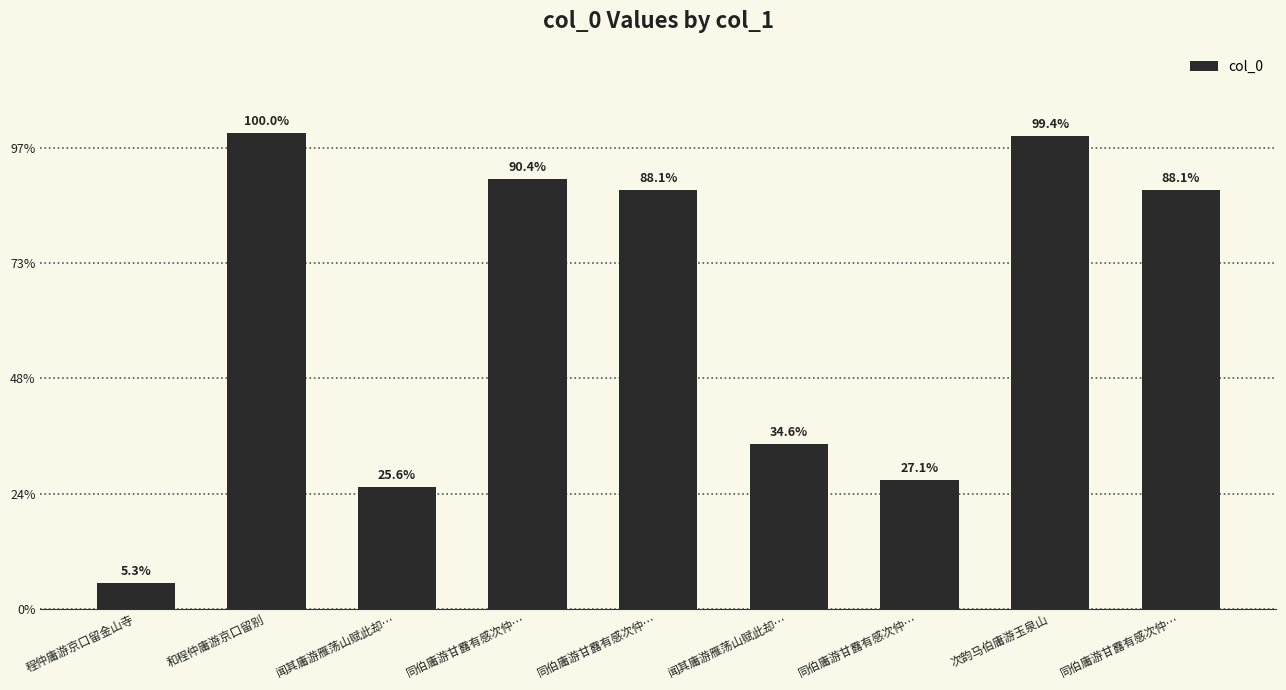

Which label corresponds to the smallest value in the chart?

程仲庸游京口留金山寺